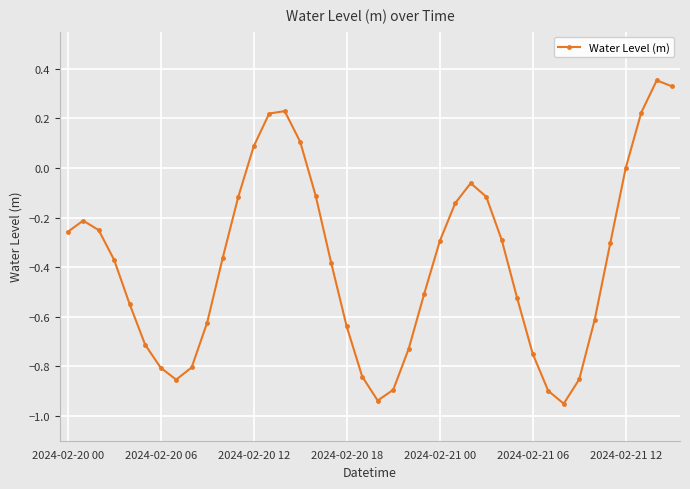

How many interior local valleys (lower than both neighbors) does the data have?

3